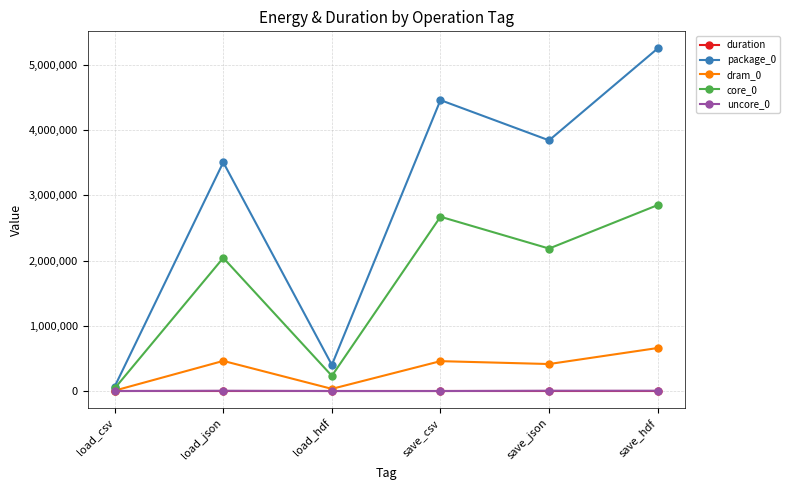

At which category is the sum across all series the highest?

save_hdf